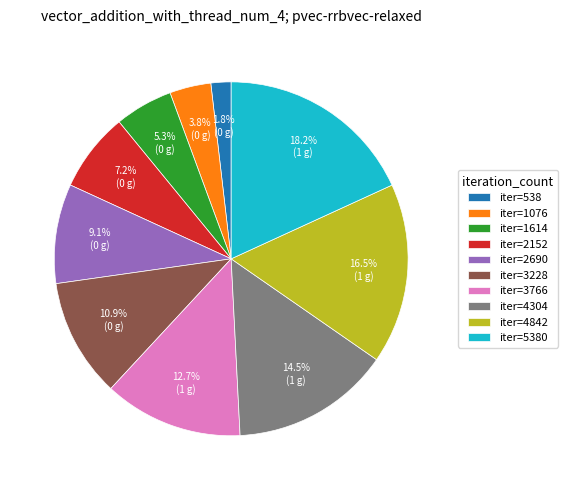

Rank the categories by value from lowest to highest.

iter=538, iter=1076, iter=1614, iter=2152, iter=2690, iter=3228, iter=3766, iter=4304, iter=4842, iter=5380